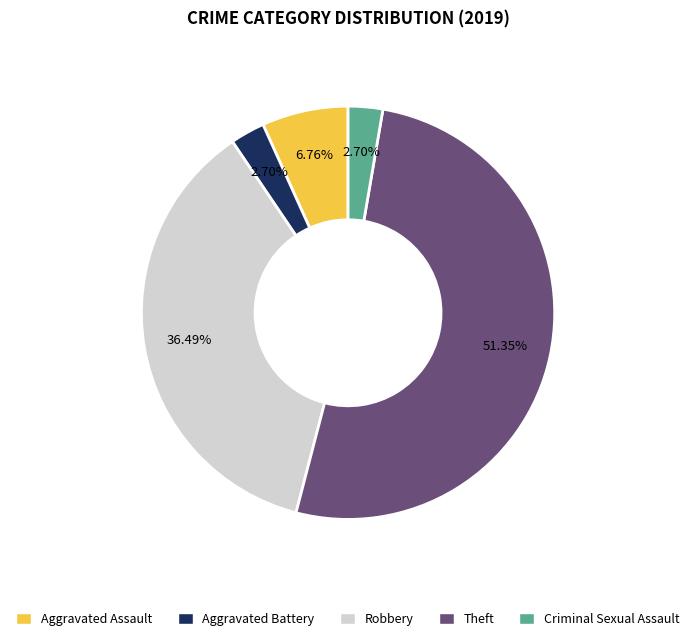

How many segments does this pie chart have?

5